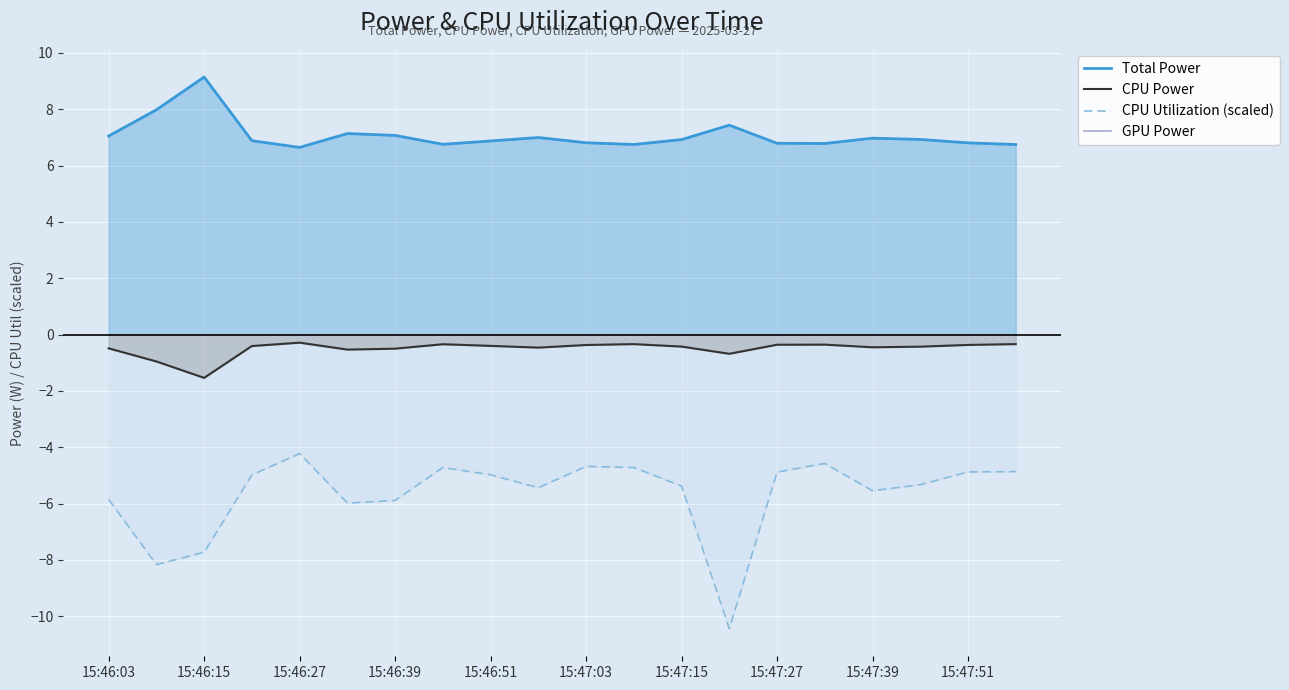

True or false: CPU Utilization (scaled) has a value of -8.5 at 15:47:39.

False